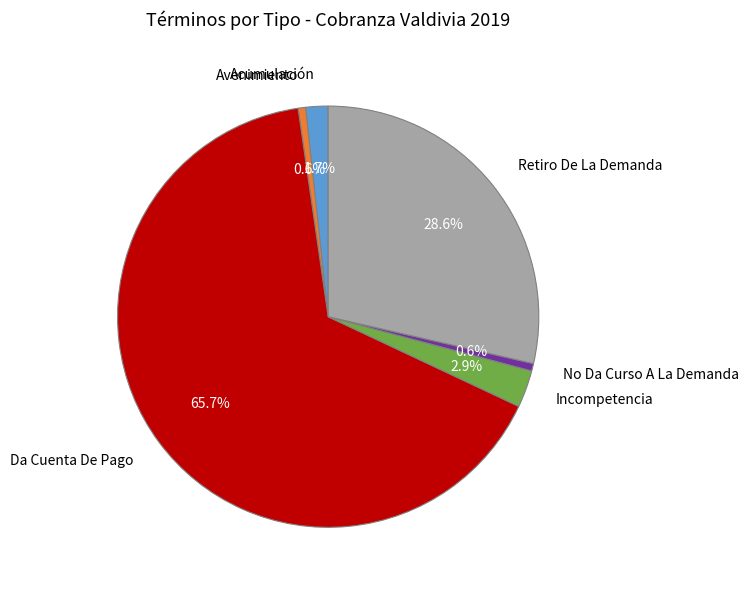

To the nearest percent, what is the average slice percentage?

17%